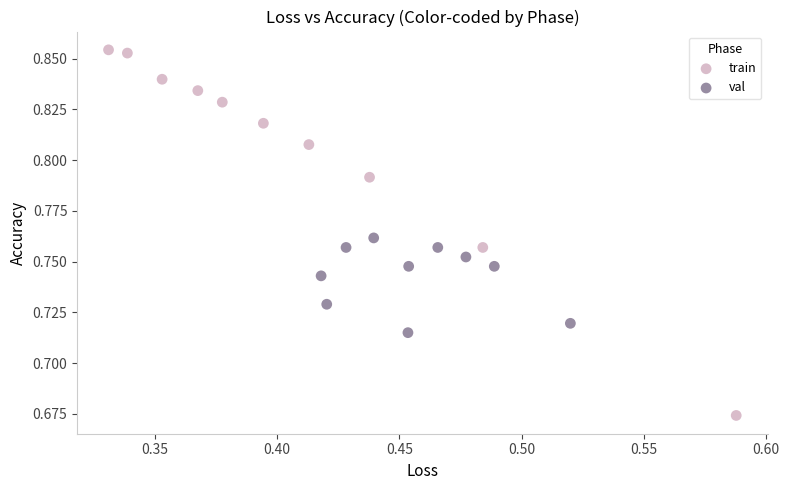

Which series contains the highest Y value?

train